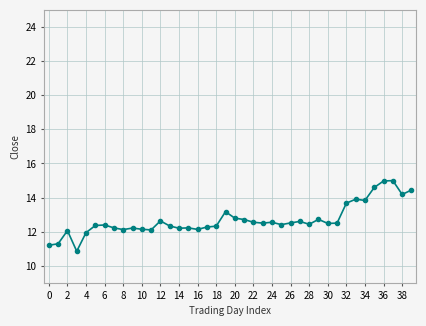

What is the greatest value displayed?

15.0